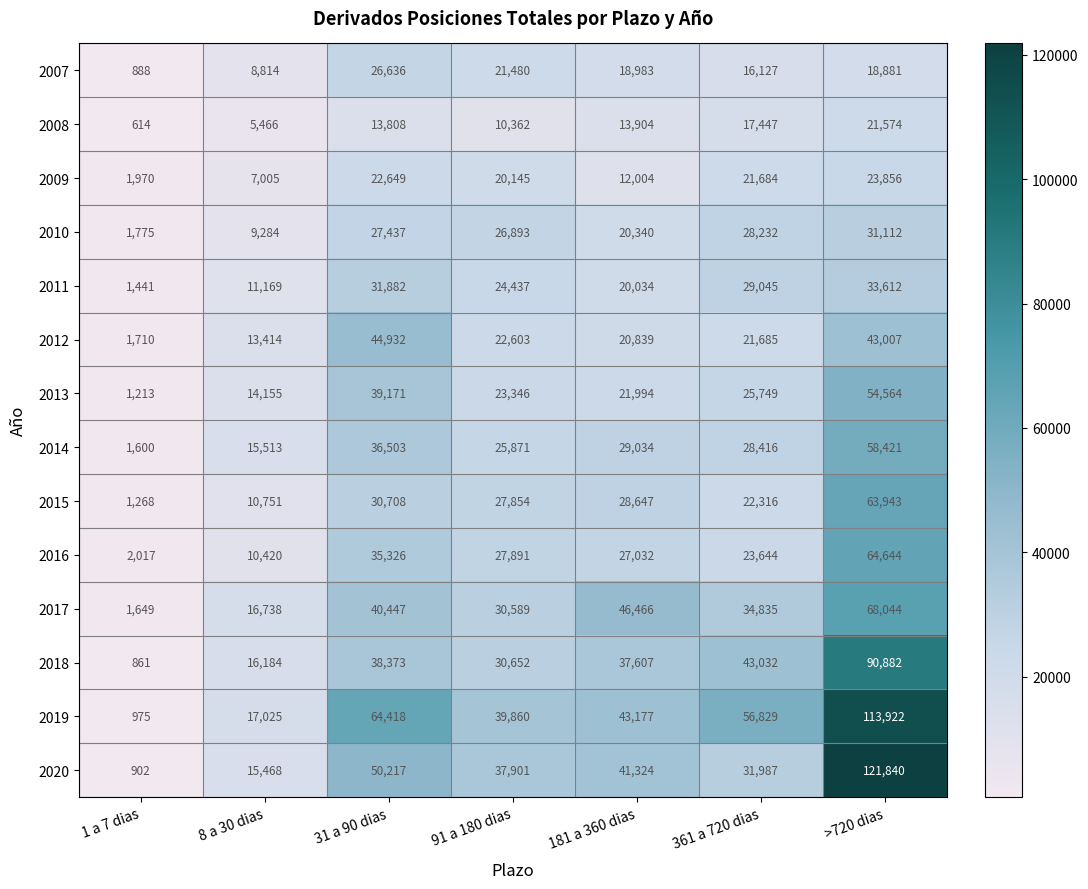

Which series changed the most between 91 a 180 dias and >720 dias?

2020